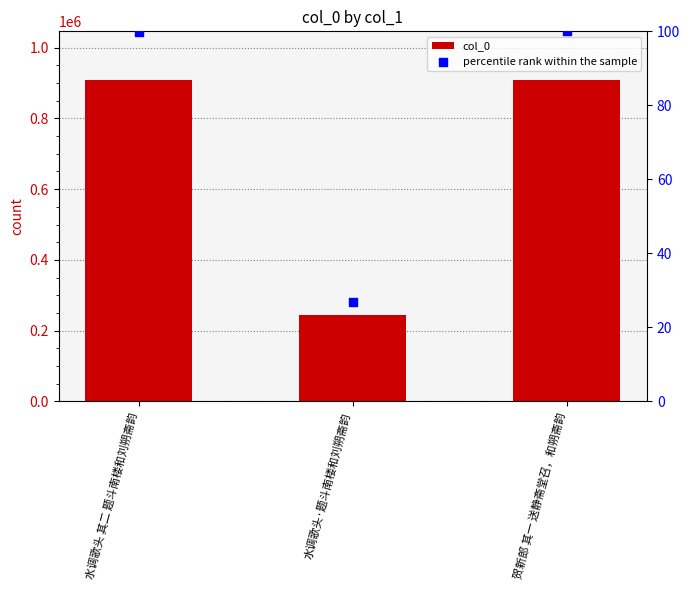

Is the value of percentile rank within the sample at 贺新郎 其一 送静斋堂召，和朔斋韵 greater than the value of col_0 at 水调歌头·题斗南楼和刘朔斋韵?

No